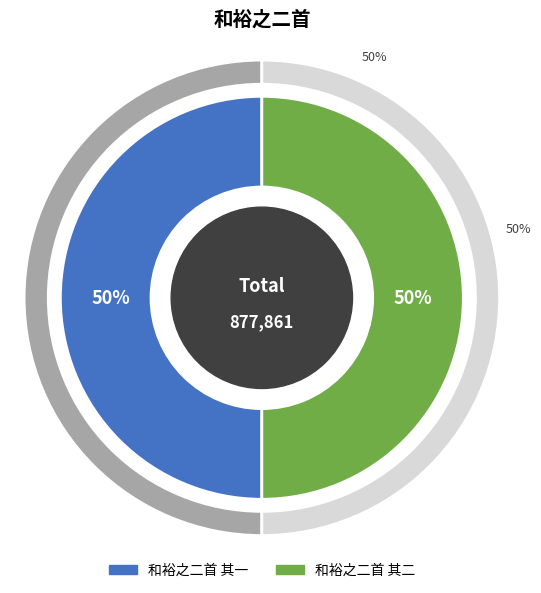

How many segments does this pie chart have?

2